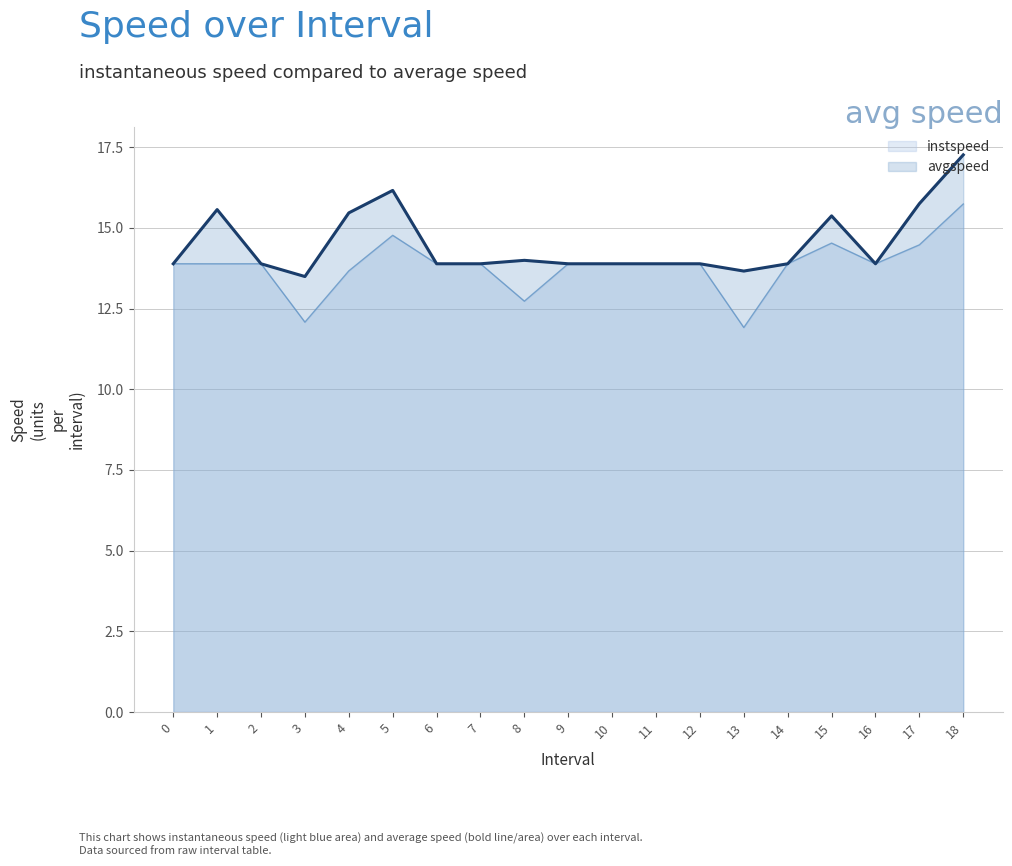

Which series has the largest range (max minus min)?

instspeed